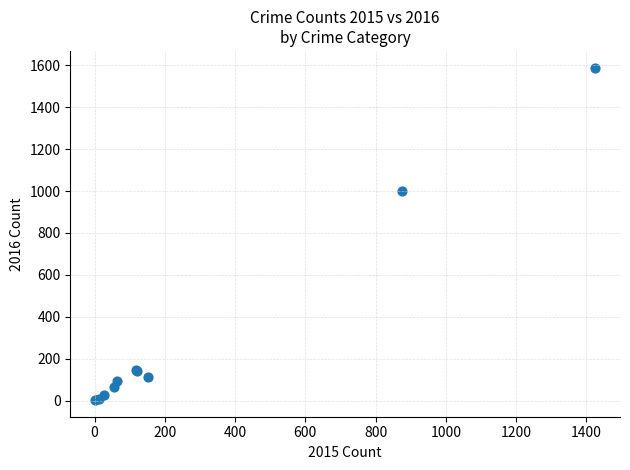

What Y value in the scatter plot is closest to 796?

999